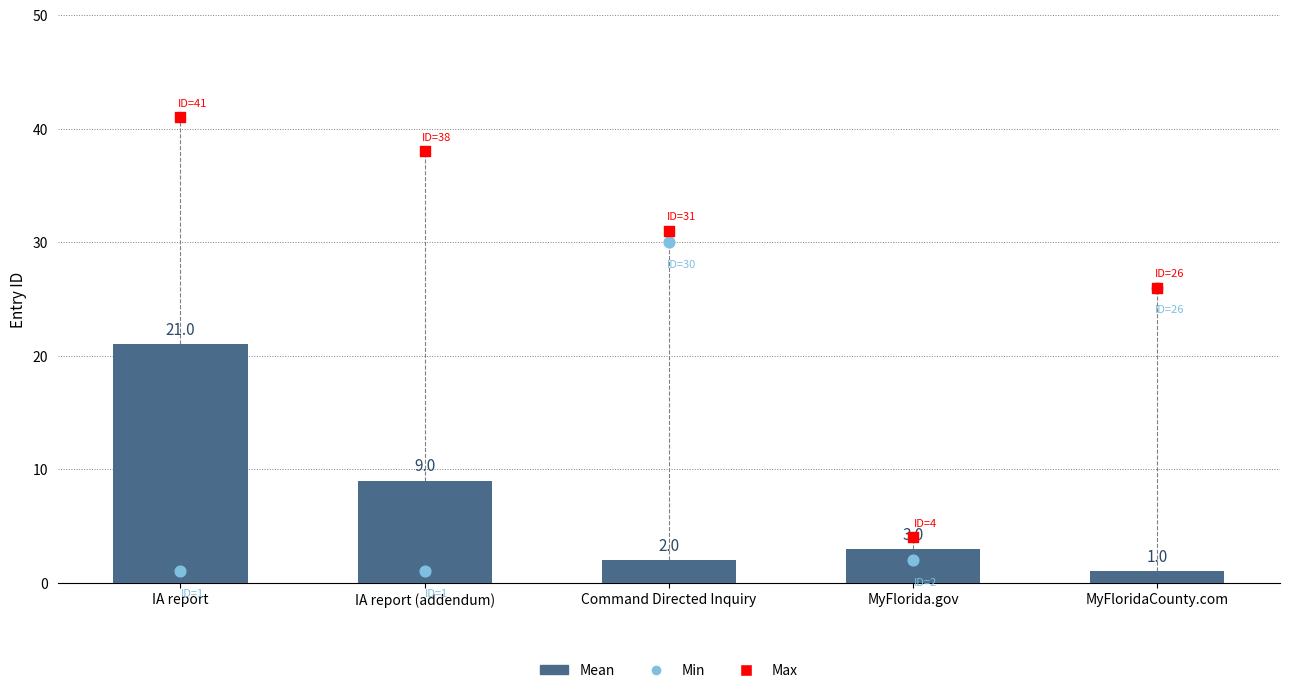

Which series reaches the maximum Y coordinate?

Max